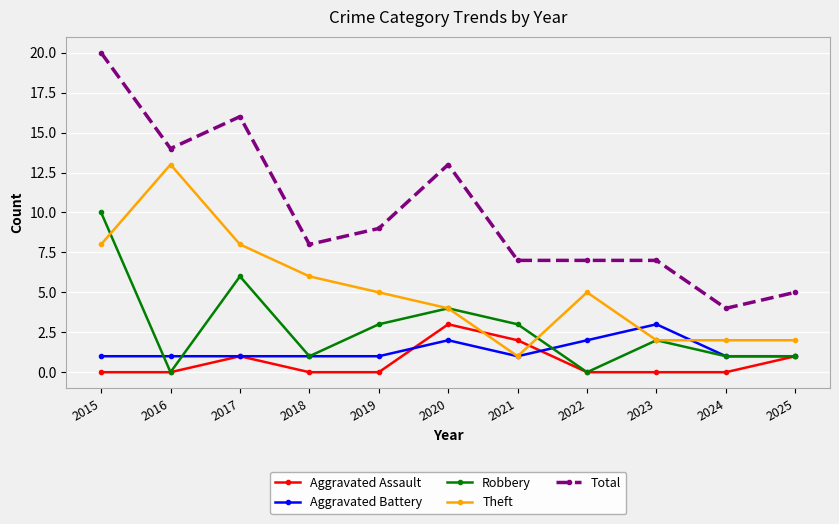

Which series has the largest range (max minus min)?

Total